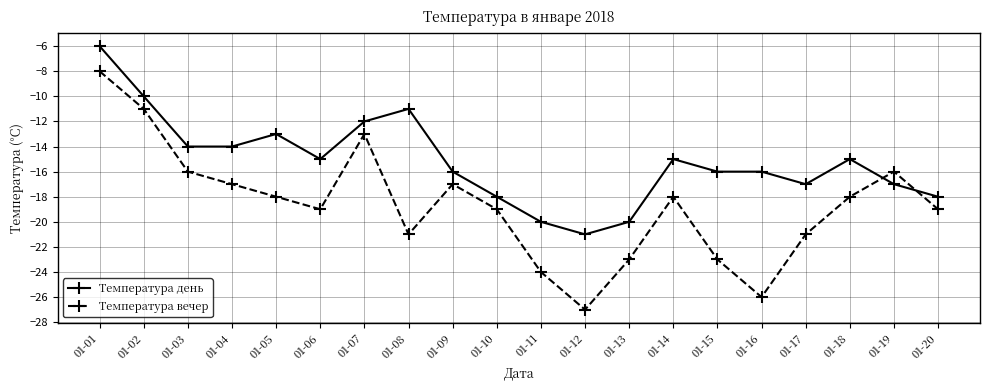

What is the difference between the Температура вечер values at 01-02 and 01-05?

7